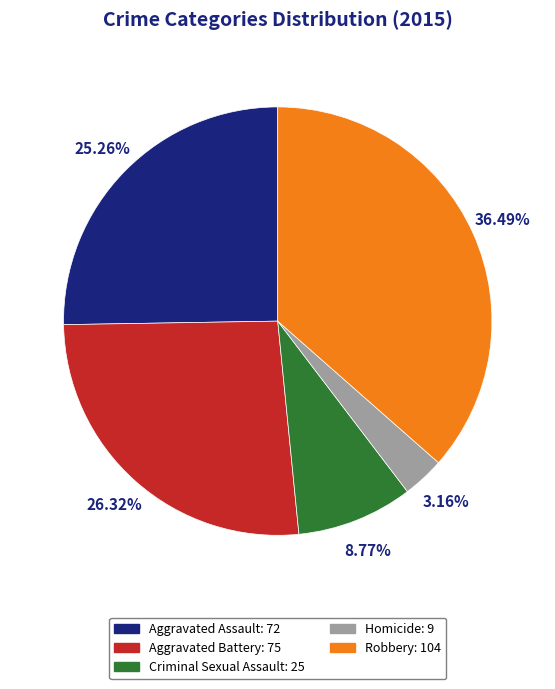

What is the total percentage of Aggravated Assault and Criminal Sexual Assault?

34.0%